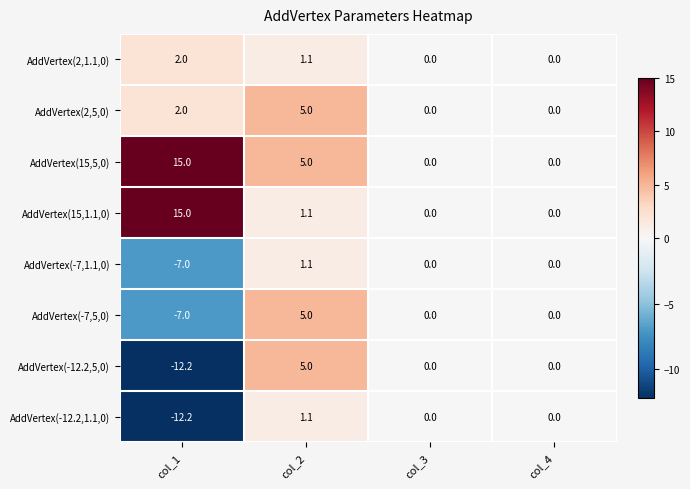

Which series has the largest total across all categories?

AddVertex(15,5,0)